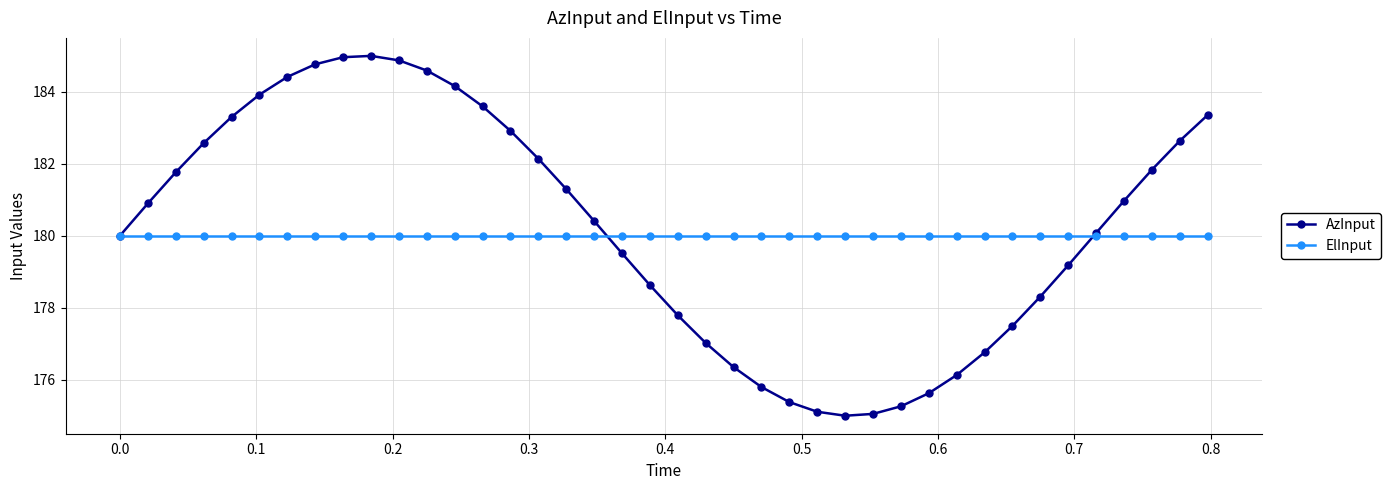

True or false: AzInput has more than 0 interior local peaks.

True